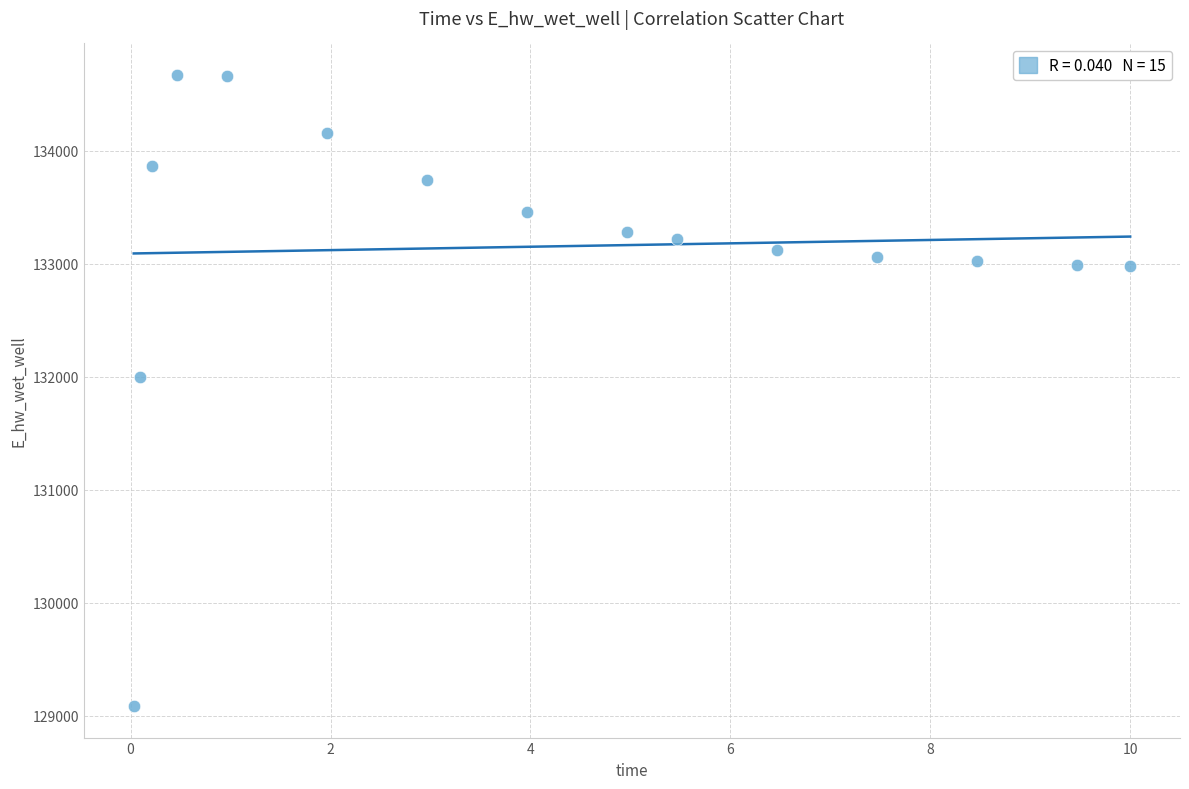

What is the range of X values (max minus min)?

10.0